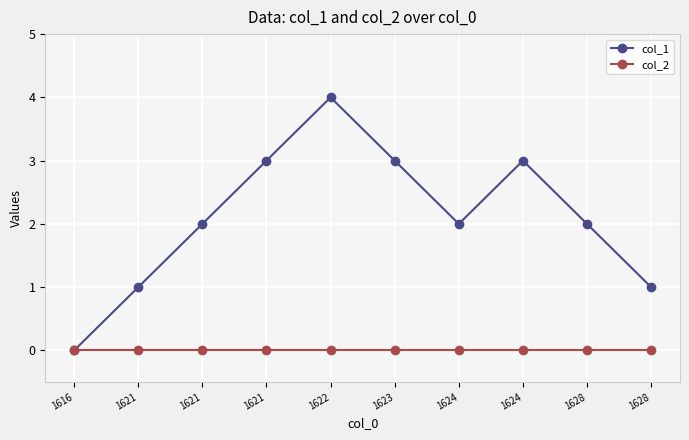

What value does the col_1 series have at 1624?

3